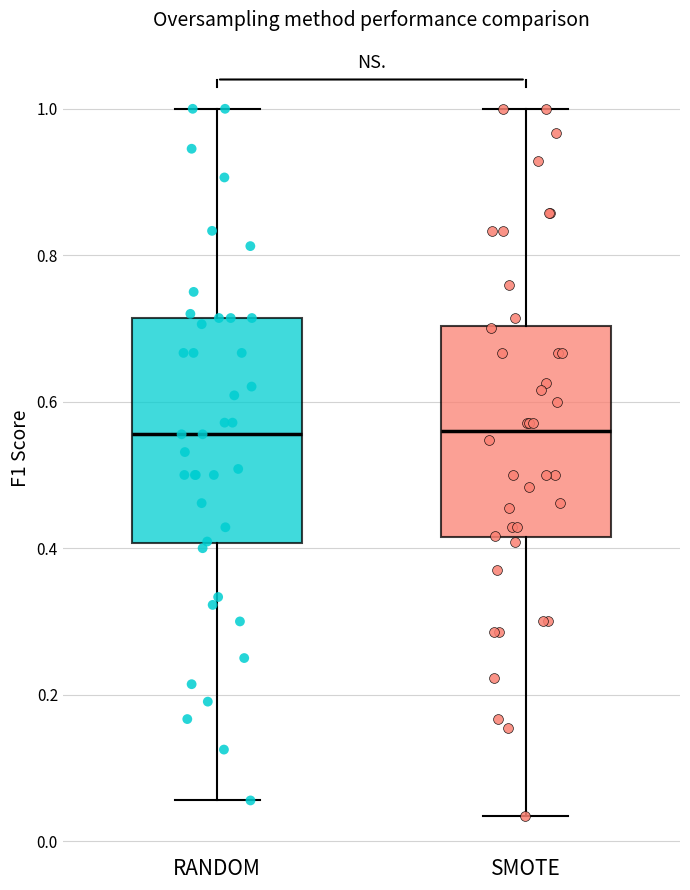

Where does the median line of the box for SMOTE sit on the y-axis? The values are not printed on the chart, so give them approximately, as read against the axis.

0.56